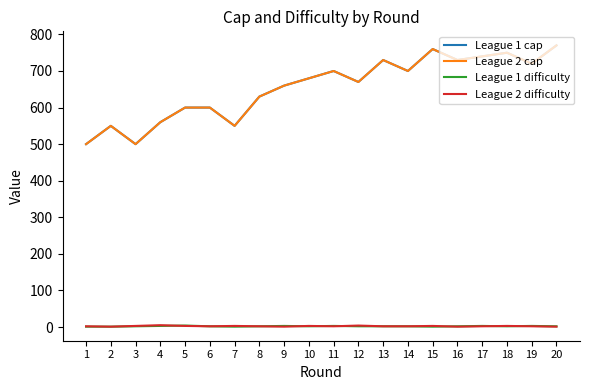

Which series has the largest range (max minus min)?

League 1 cap